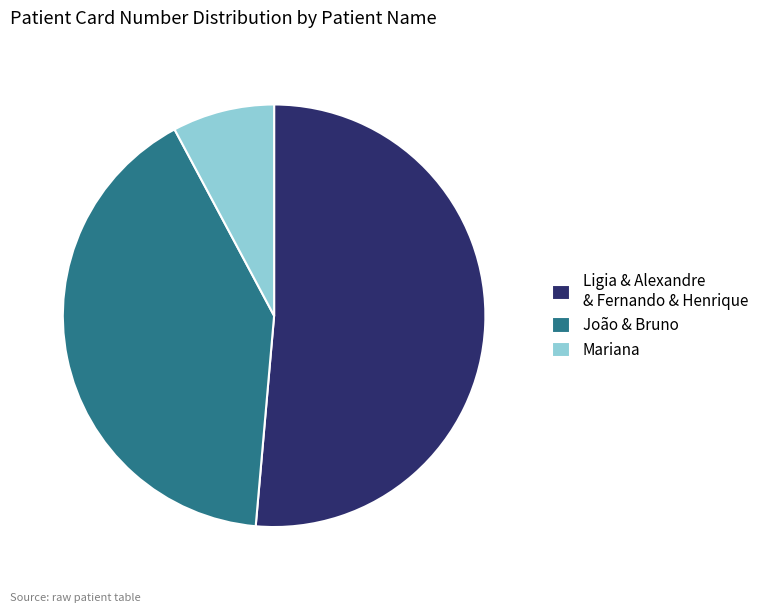

What is the ratio of the value at João & Bruno to the value at Ligia & Alexandre & Fernando & Henrique?

0.8